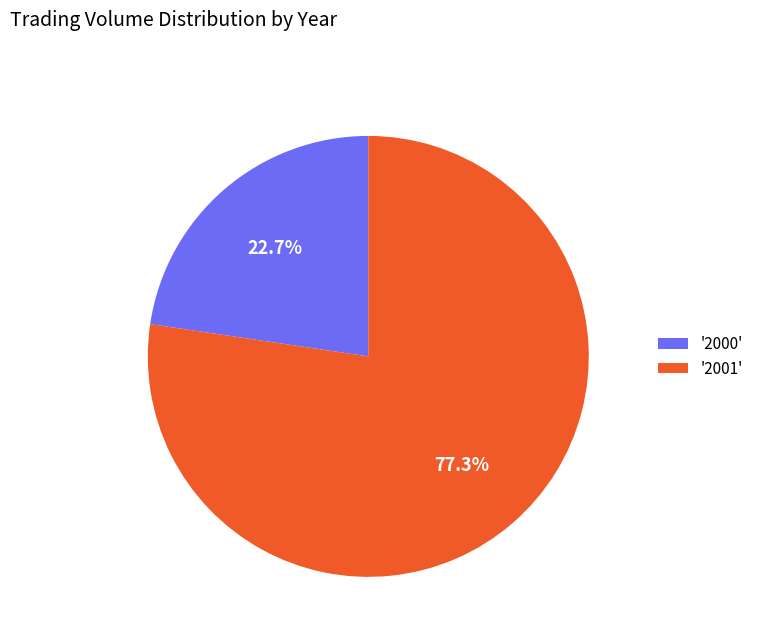

Is there any slice that represents more than half of the pie?

Yes